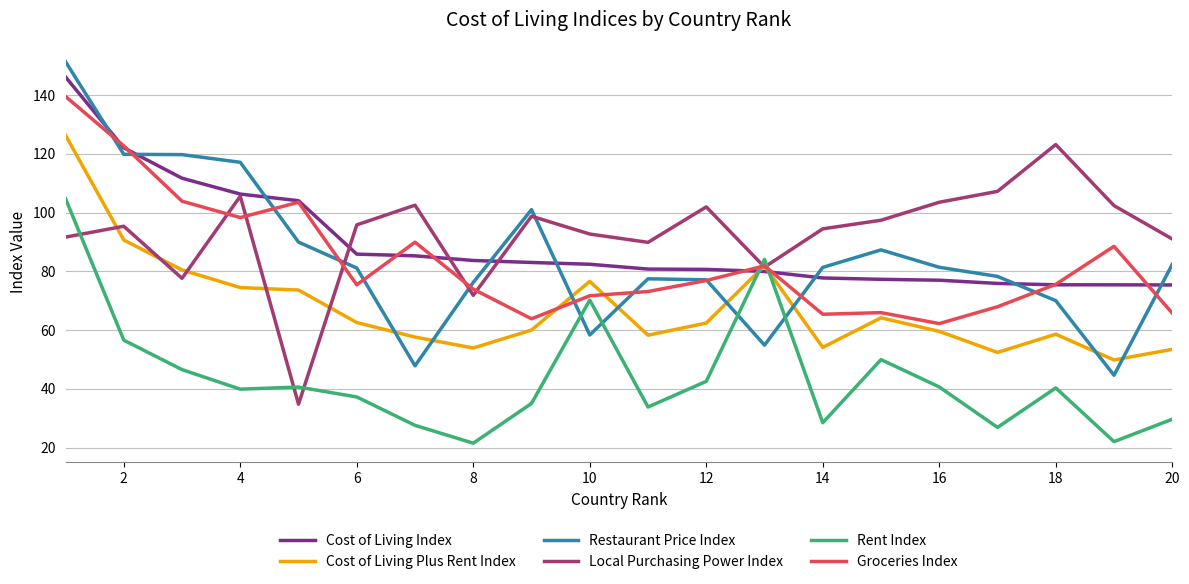

What is the minimum value for Groceries Index?

62.2